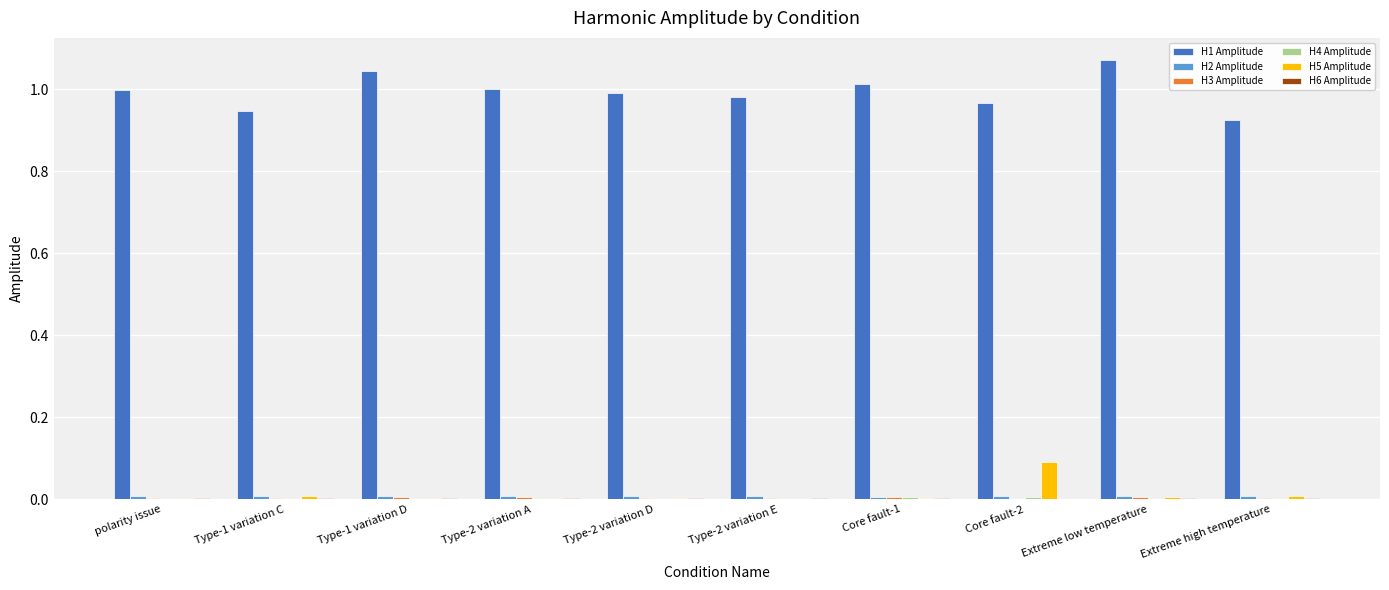

At which label does H5 Amplitude reach its peak?

Core fault-2